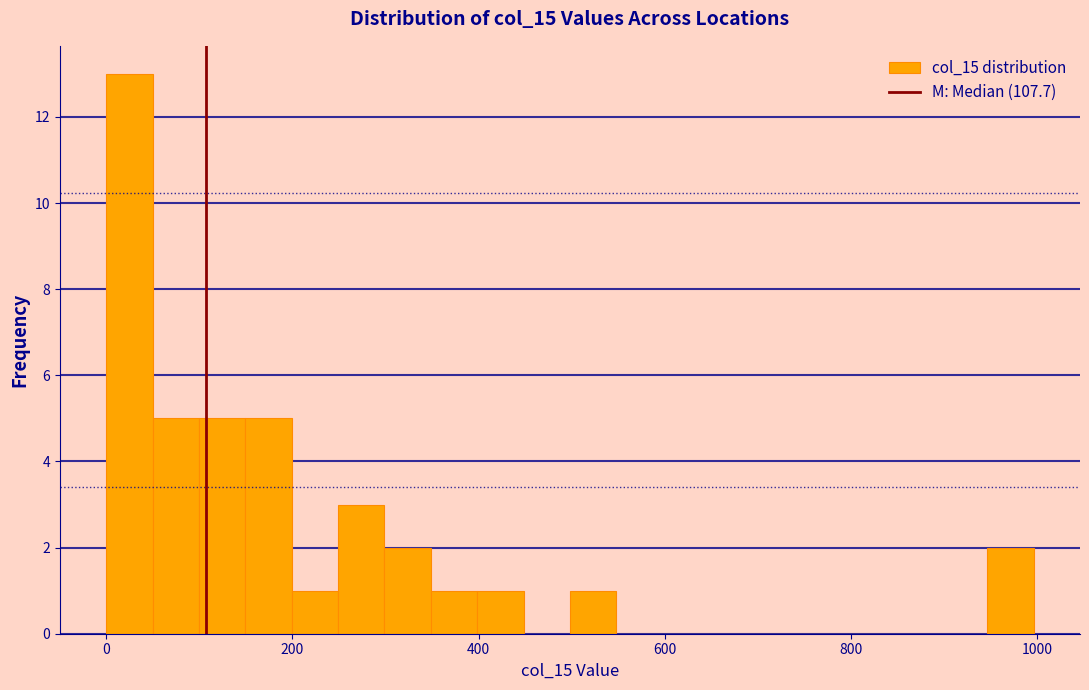

Around what value on the x-axis is the tallest bar? Give the approximate position of its centre, as read against the axis.

20